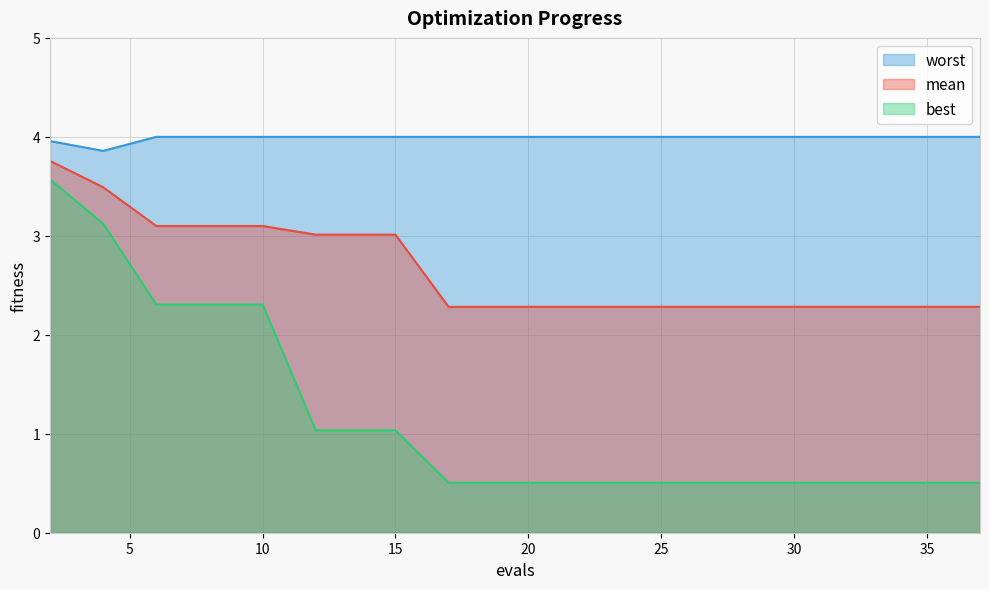

Between 15 and 30, which series saw the biggest shift?

mean